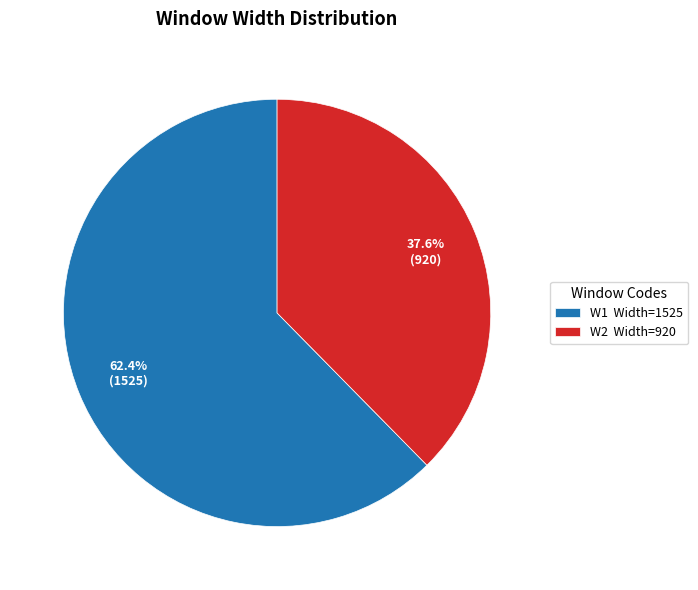

To the nearest percent, what portion does W2 represent?

38%